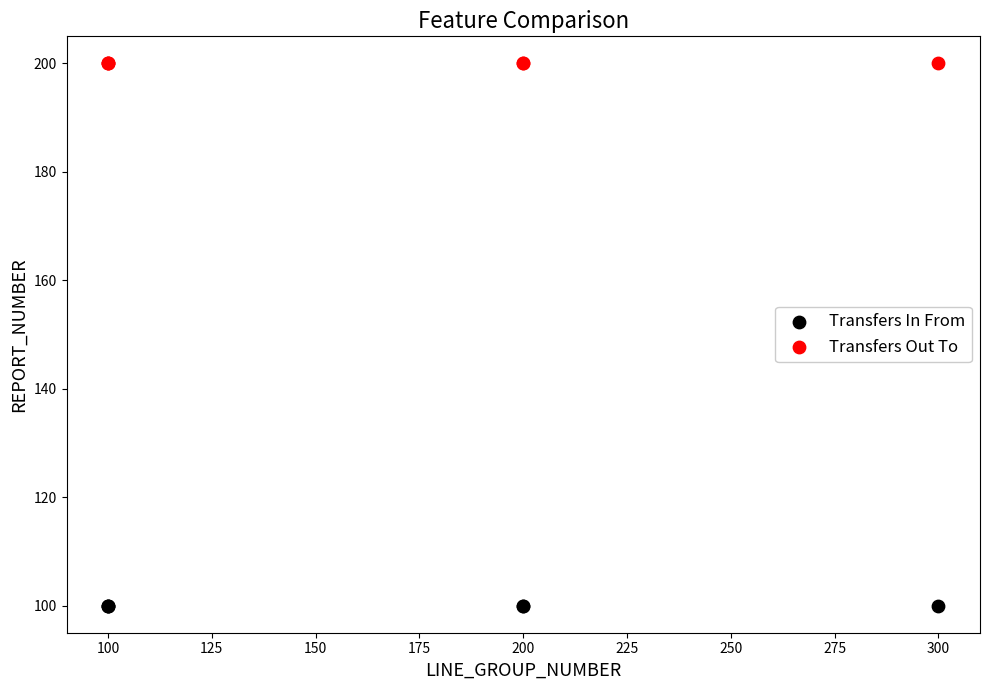

Which series reaches the minimum Y coordinate?

Transfers In From